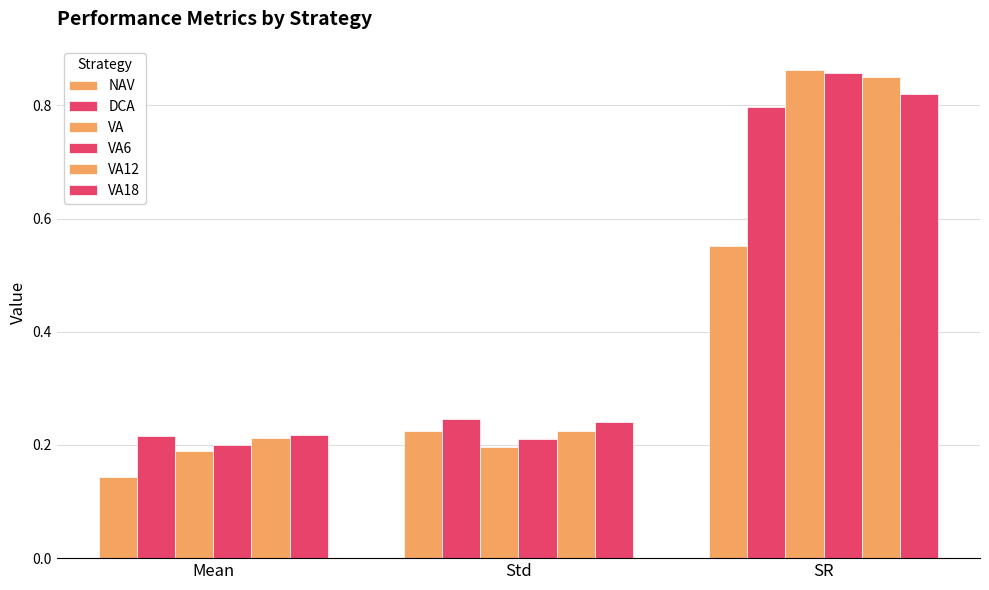

At which category is the sum across all series the highest?

SR